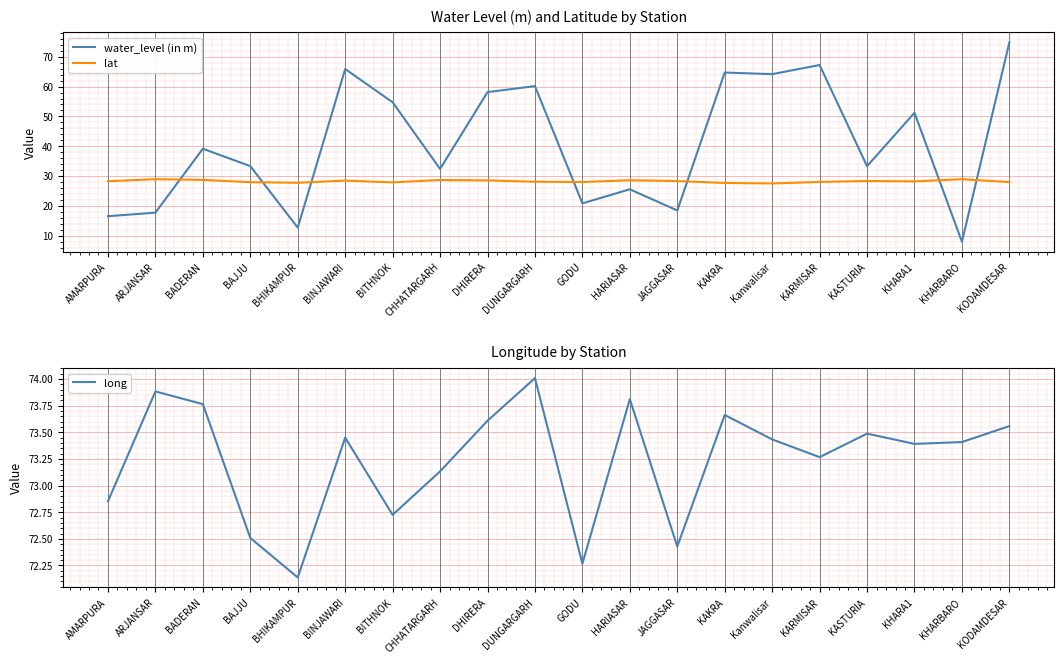

The value of lat at KAKRA is 27.7. True or false?

True